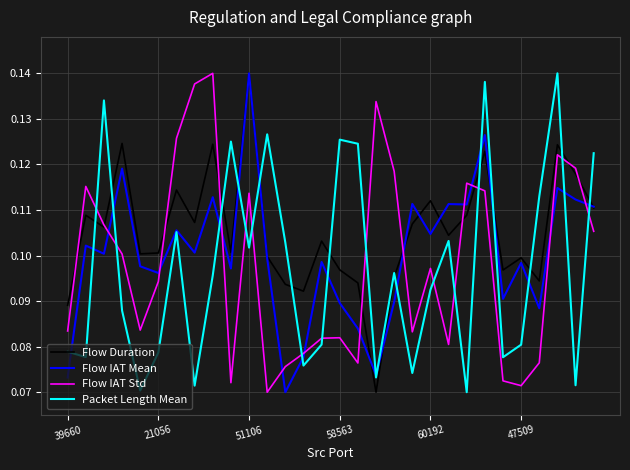

Which series has the largest total across all categories?

Flow Duration